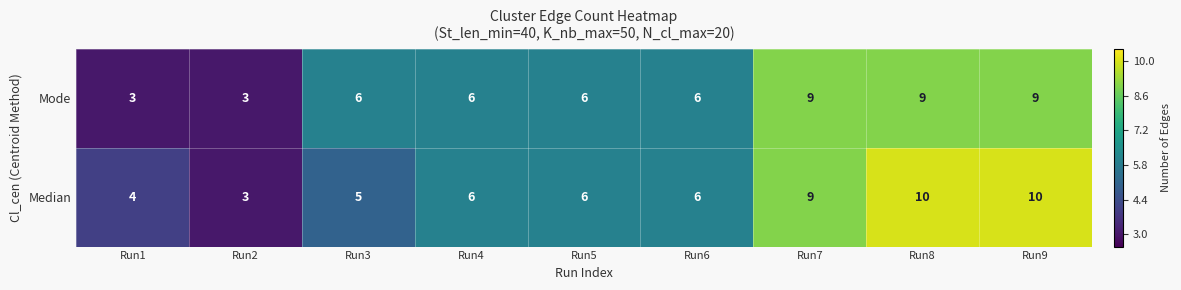

How many distinct data groups are displayed?

2